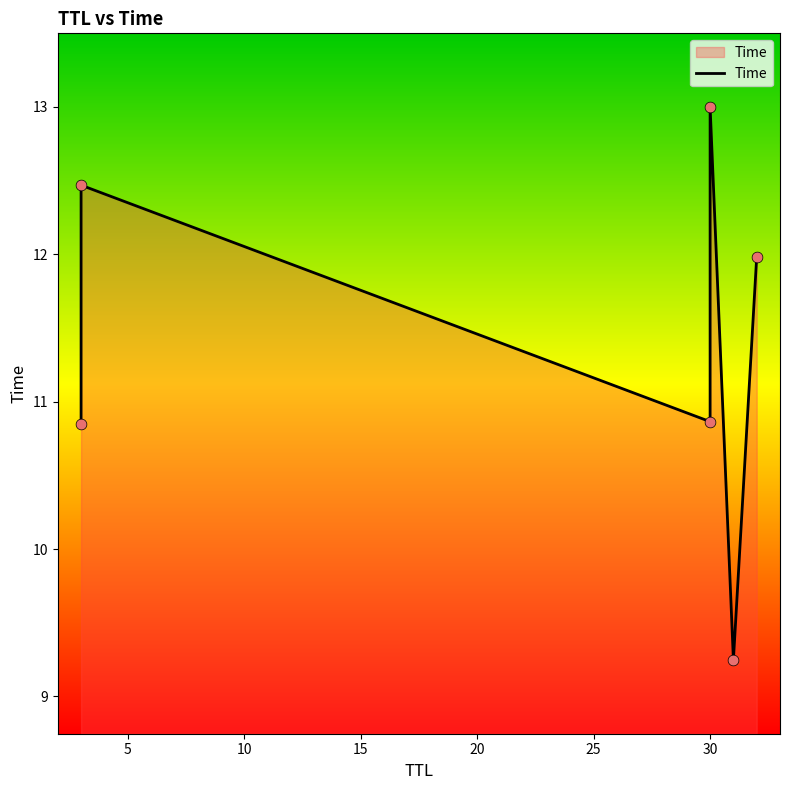

Which has a higher value, 15 or 25?

15